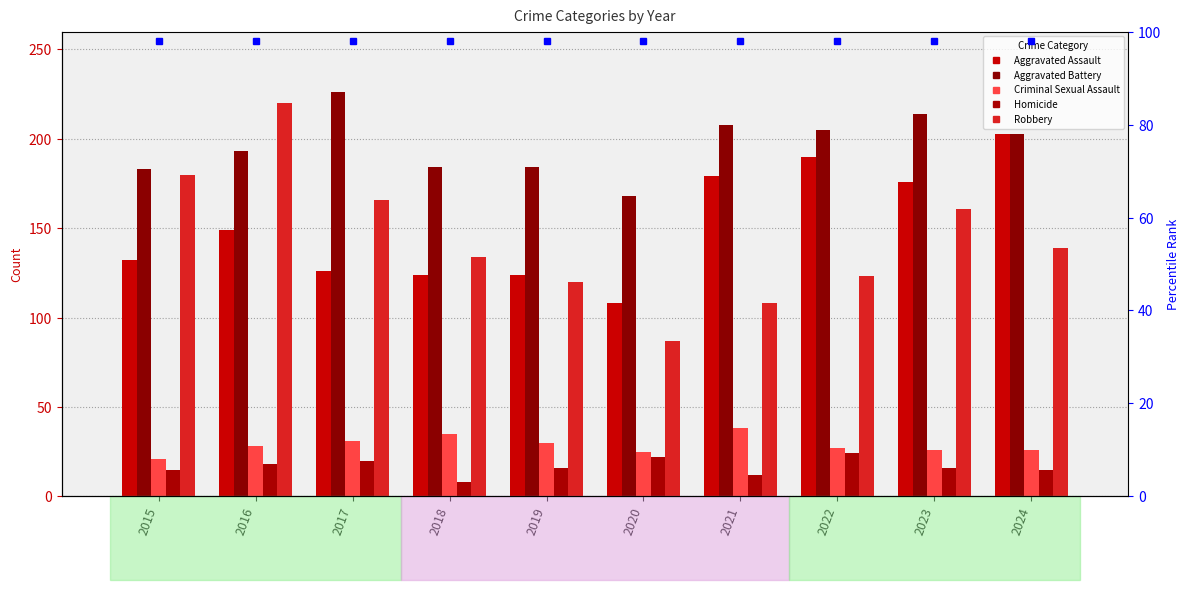

What is the sum of the Homicide values at 2019 and 2023?

32